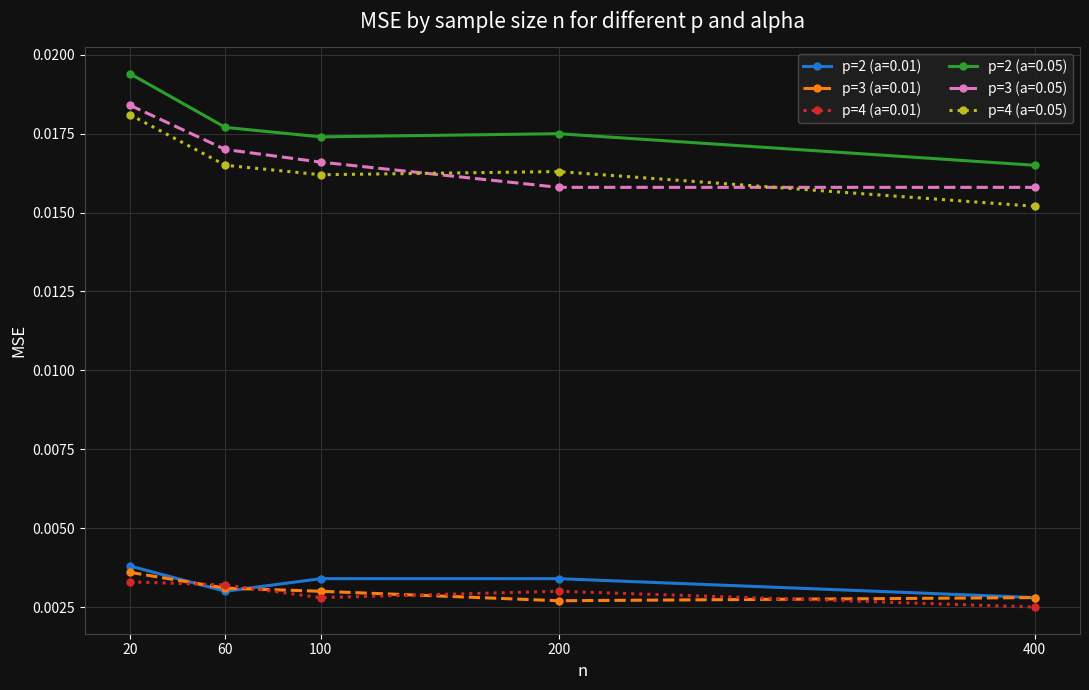

At 100, list the series in order from largest to smallest.

p=2 (a=0.05), p=3 (a=0.05), p=4 (a=0.05), p=2 (a=0.01), p=3 (a=0.01), p=4 (a=0.01)